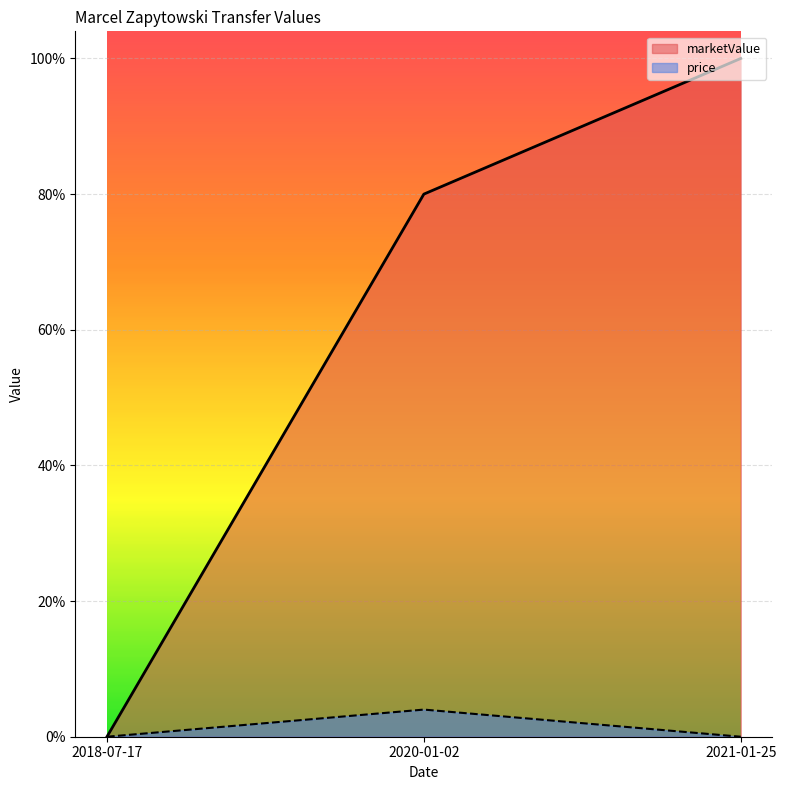

At how many categories does at least one series exceed 8566?

2